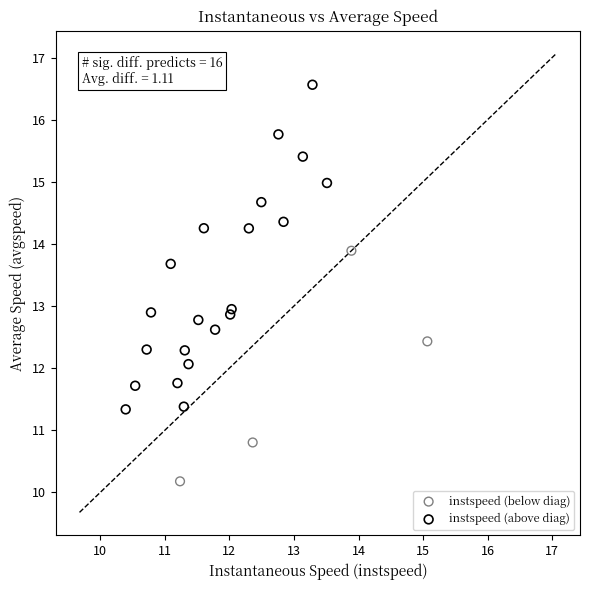

Which series contains the lowest Y value?

instspeed (below diag)